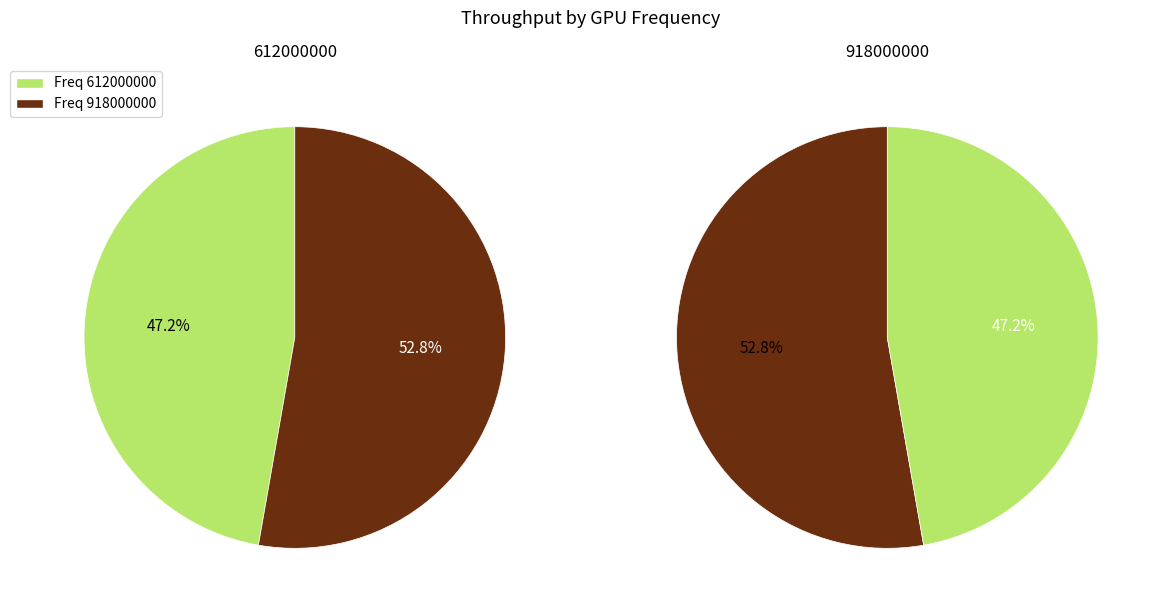

To the nearest percent, what is the difference between the largest and smallest slice percentages?

6%